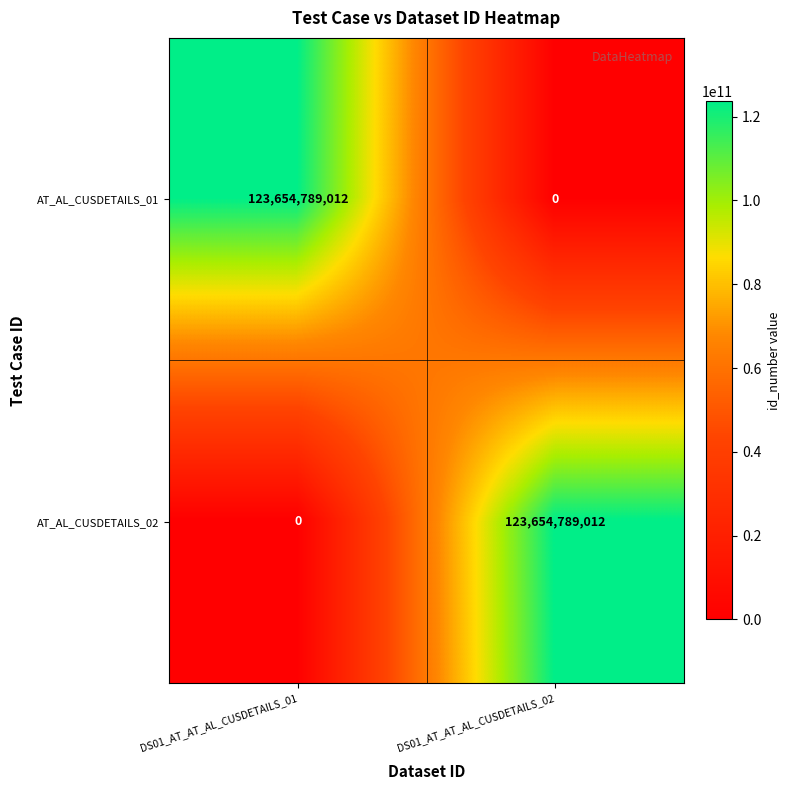

What is the difference between the highest and lowest values at DS01_AT_AT_AL_CUSDETAILS_01?

123654789012